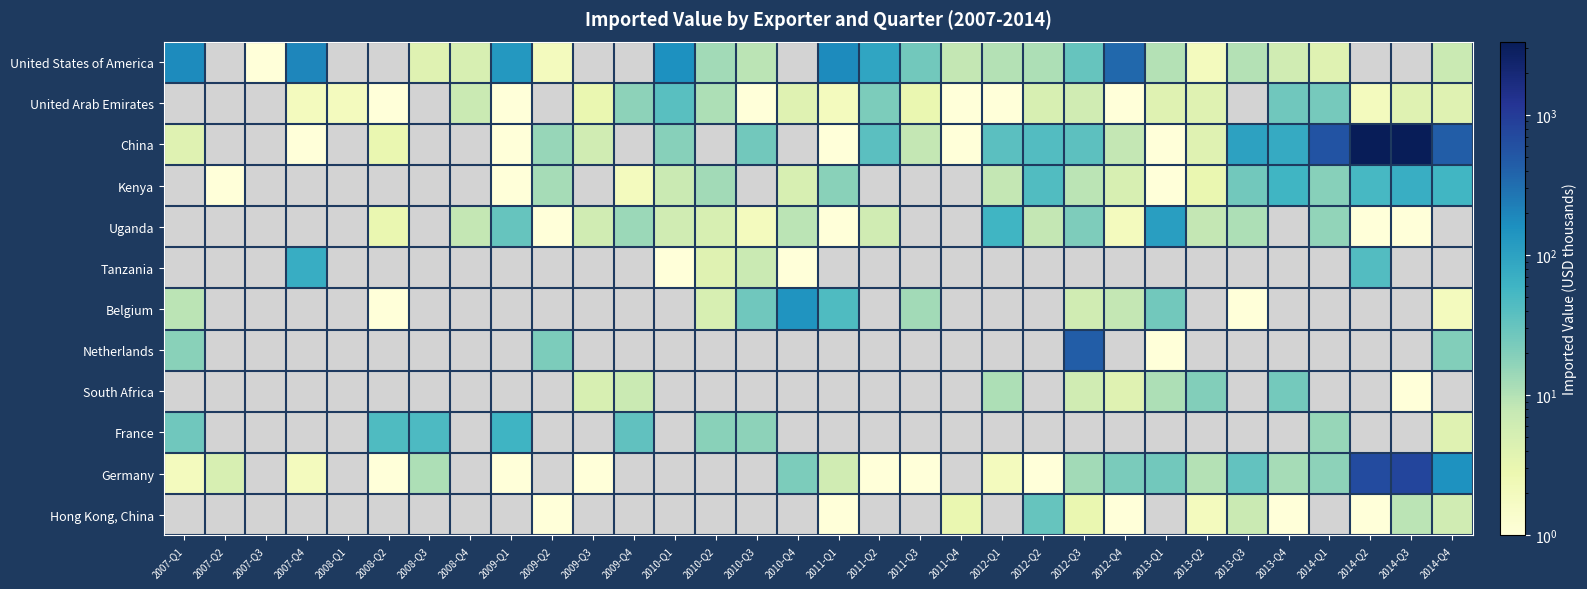

How many data points does each series have?

32